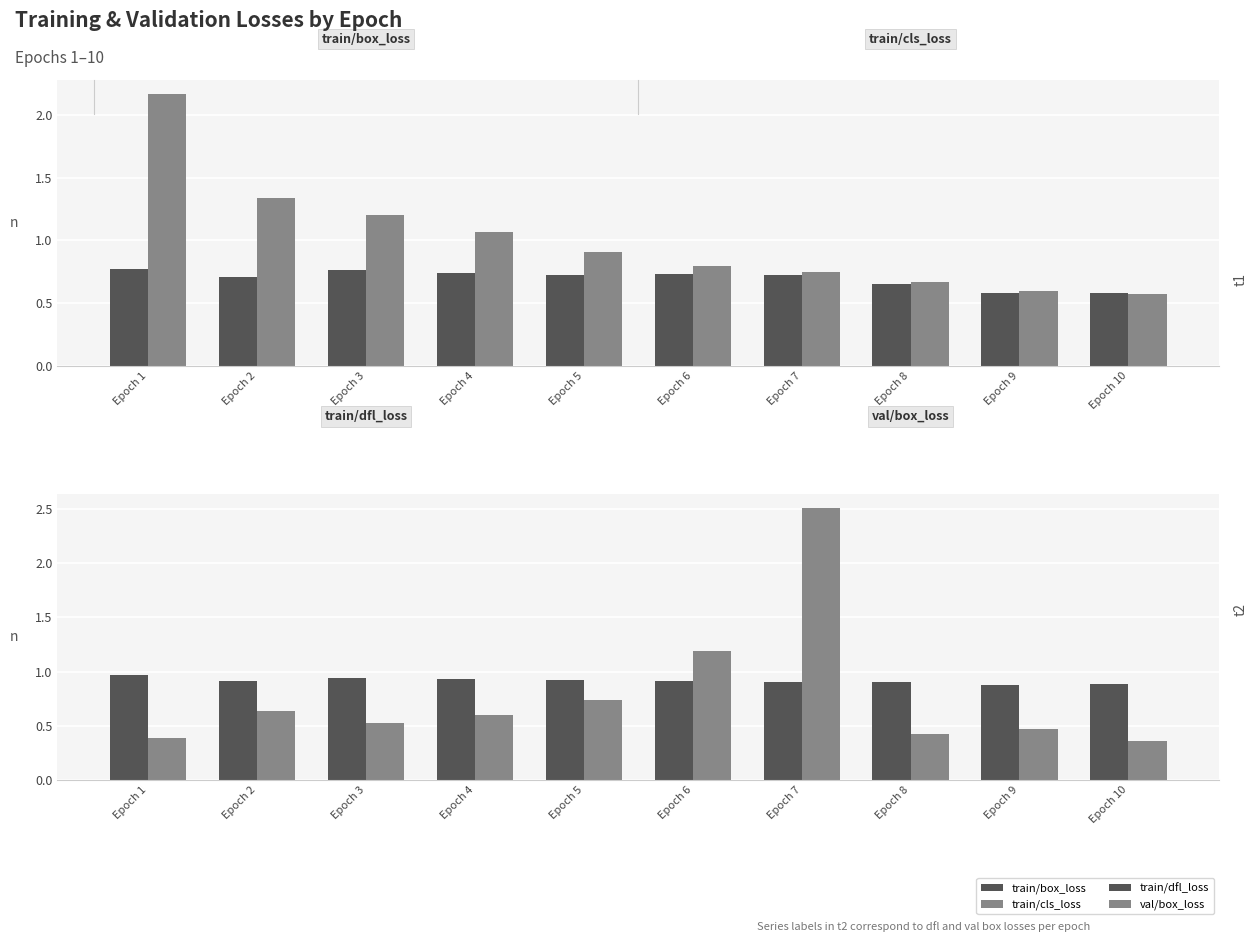

What are all the series names shown in the legend?

train/box_loss, train/cls_loss, train/dfl_loss, val/box_loss